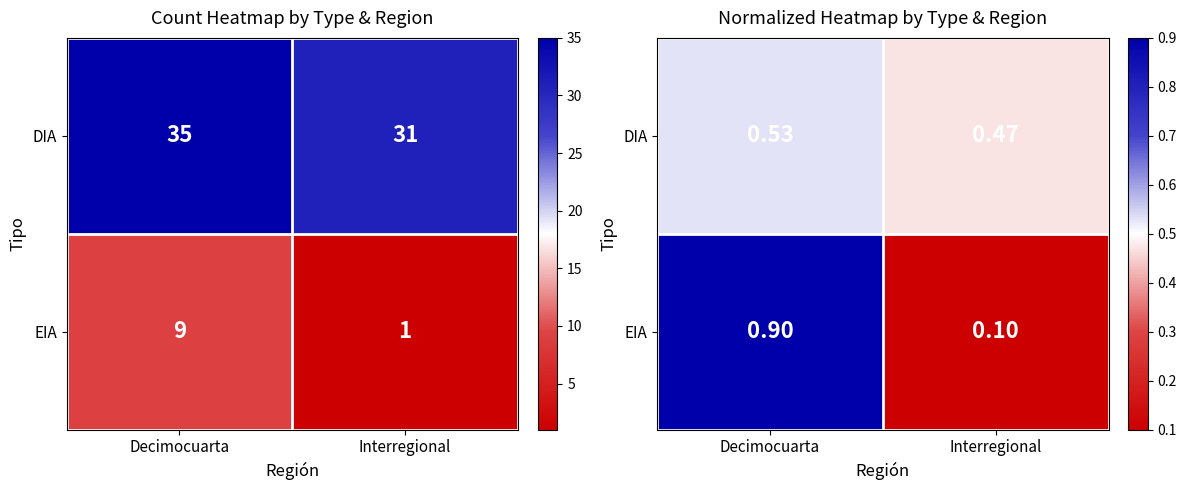

At which category is the sum across all series the highest?

Decimocuarta